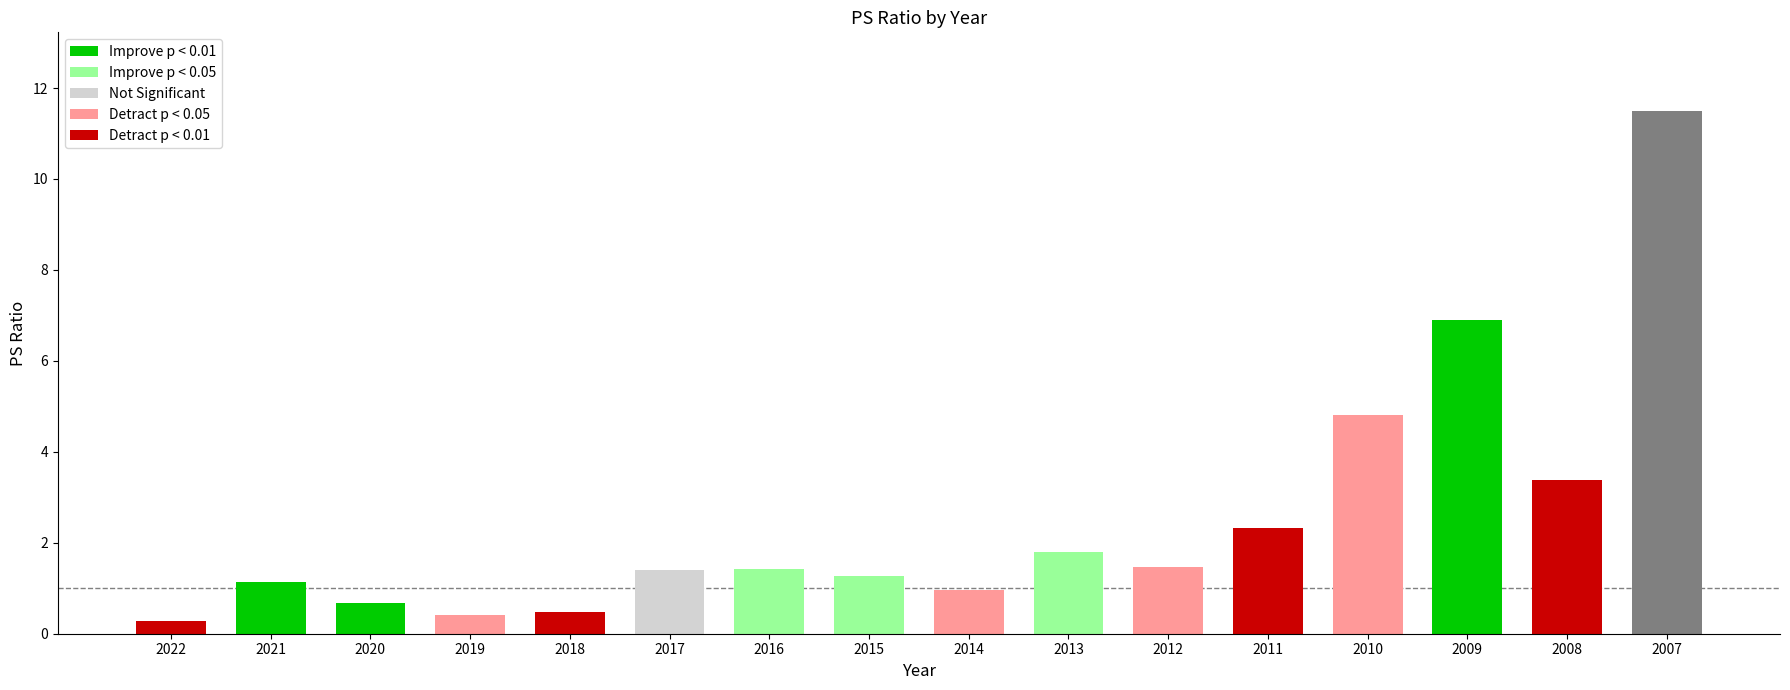

Reading left to right, what are all the values shown in this chart?

0.3	1.1	0.7	0.4	0.5	1.4	1.4	1.3	1.0	1.8	1.5	2.3	4.8	6.9	3.4	11.5